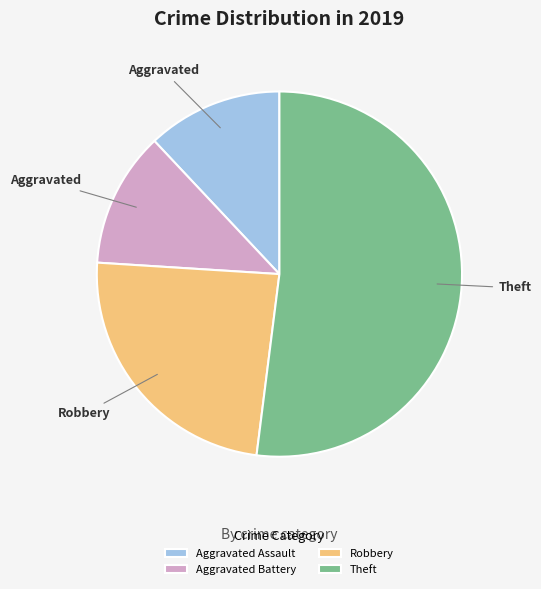

Is there any slice that represents more than half of the pie?

Yes